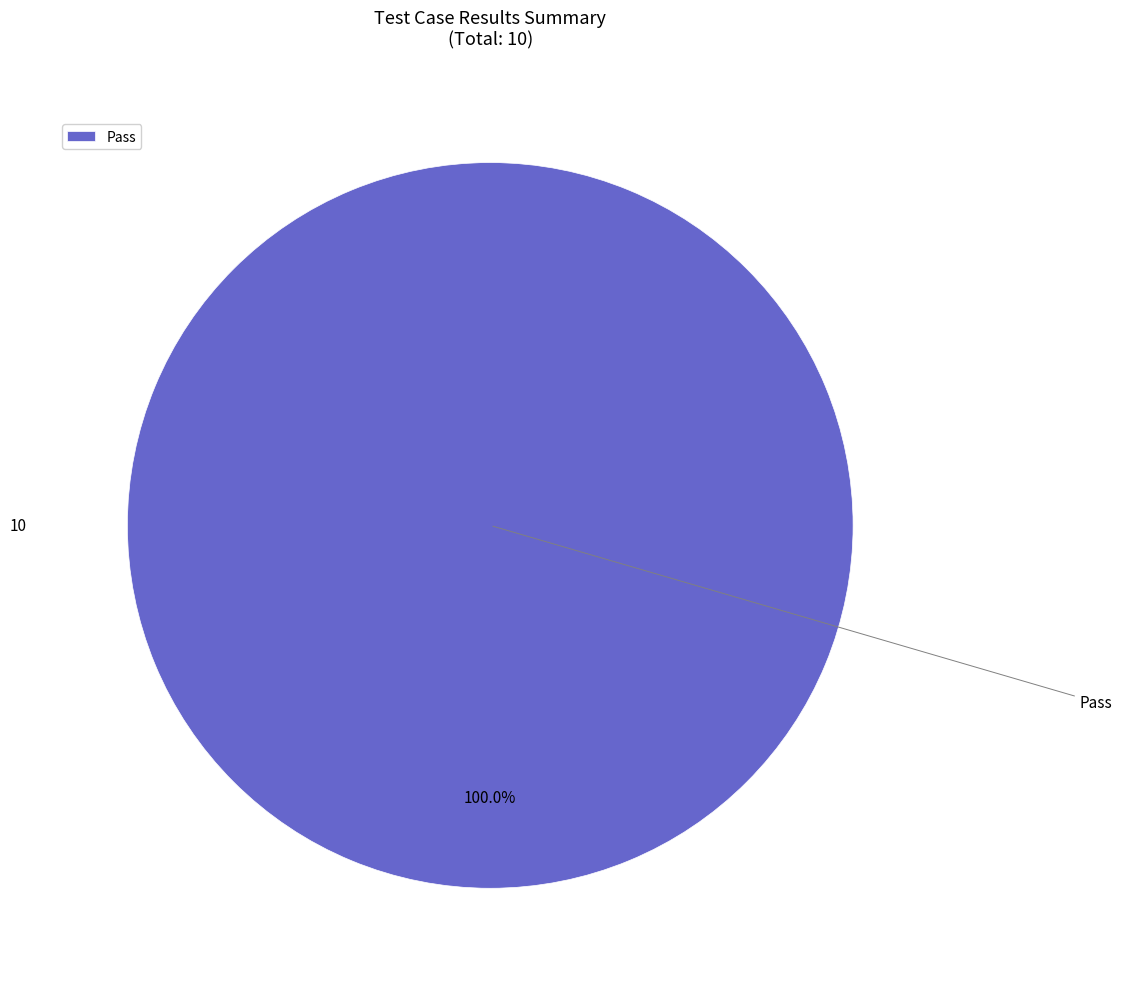

Is there a majority slice in this chart?

Yes